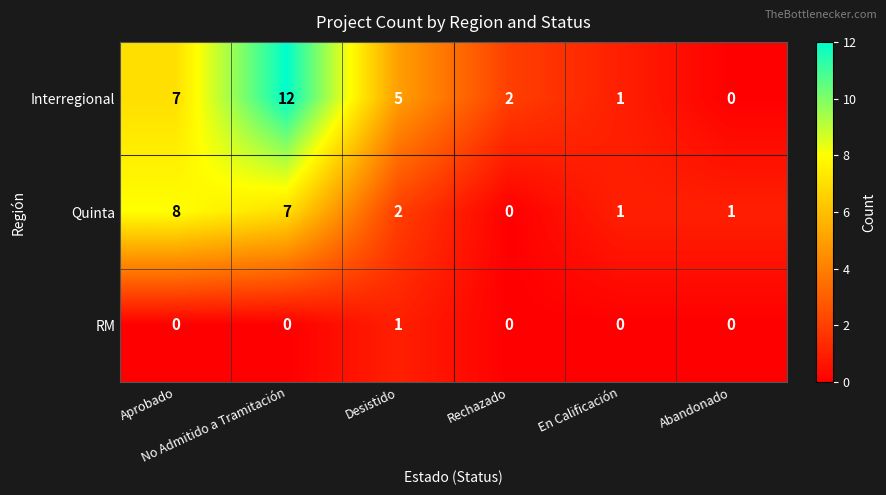

Rank the series by their average value, from highest to lowest.

Interregional, Quinta, RM